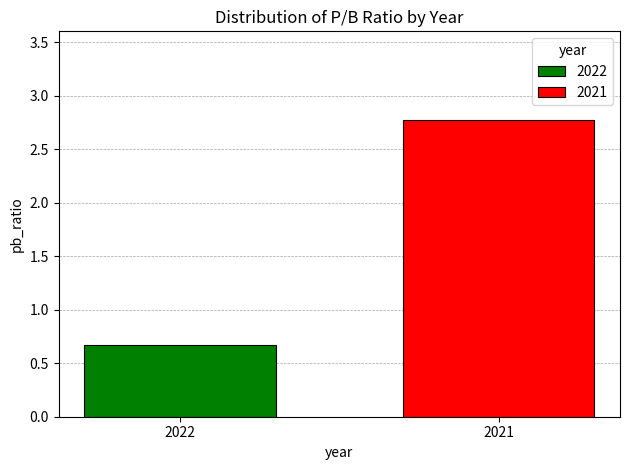

How many series are shown in this chart?

2